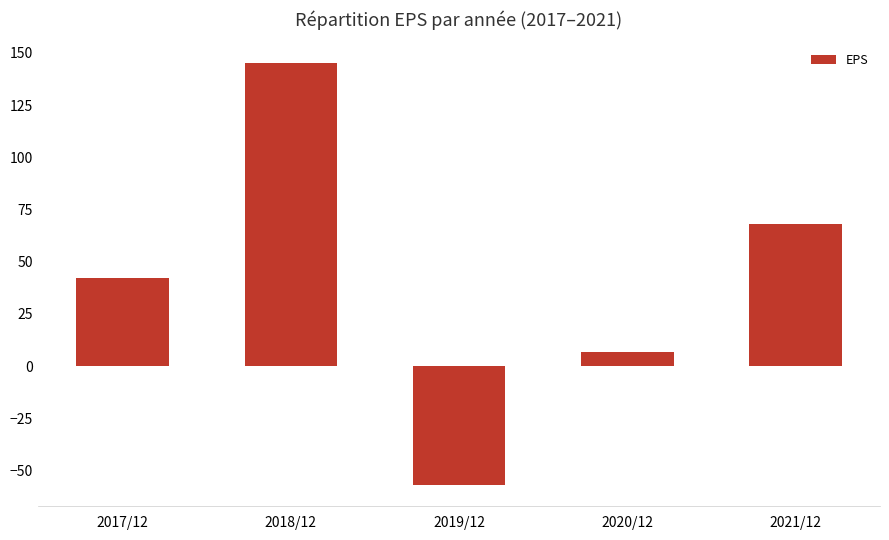

How many bars are there in total?

5